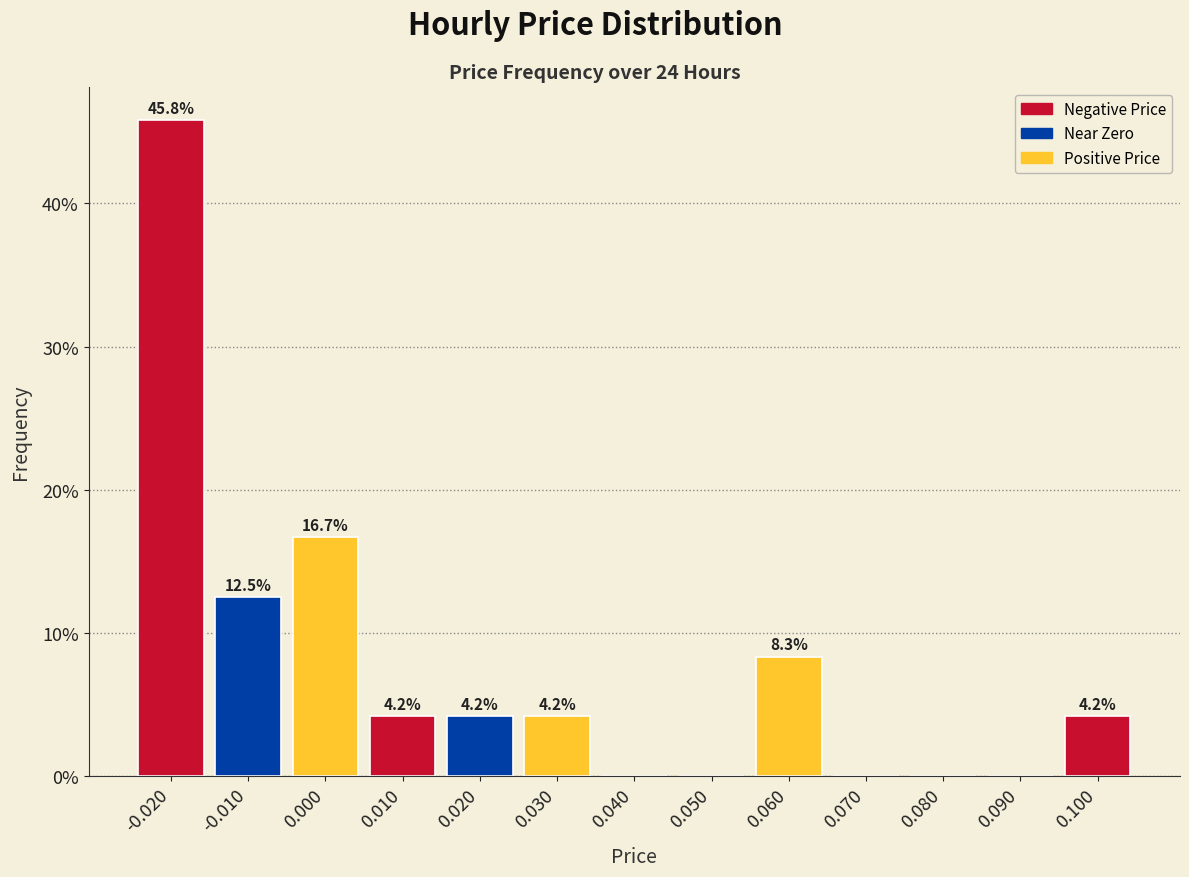

Which range on the x-axis has the tallest bar?

-0.025 to -0.015